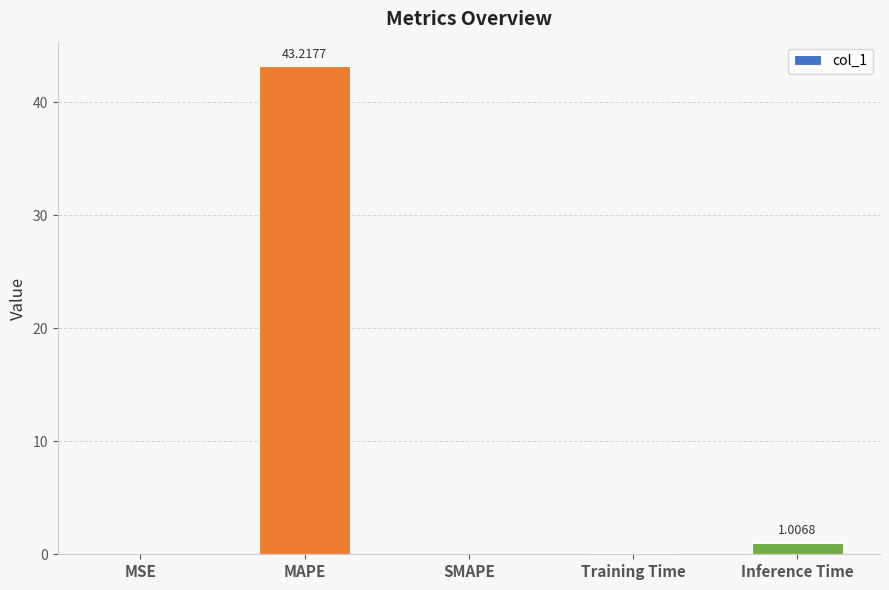

Which label corresponds to the largest value in the chart?

MAPE